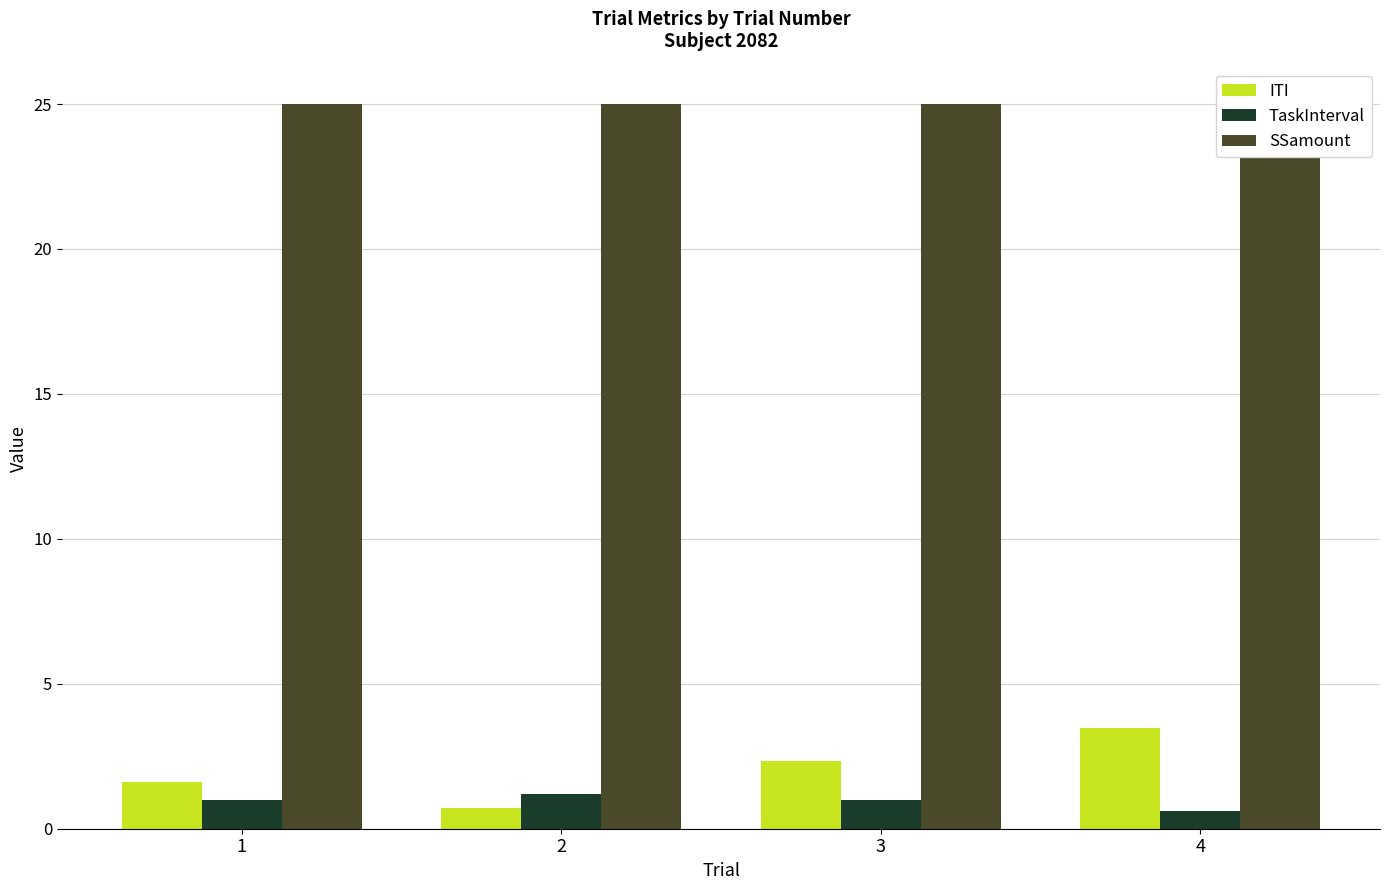

Which series changed the most between 1 and 4?

ITI